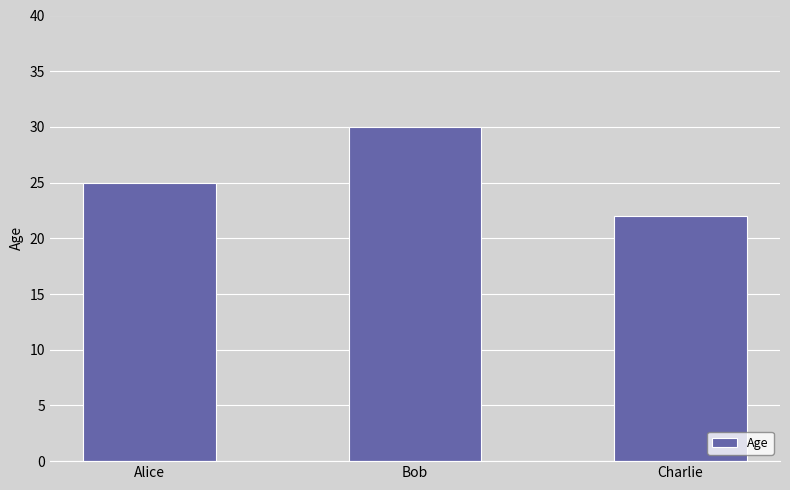

What is the label of the 2nd bar from the left?

Bob